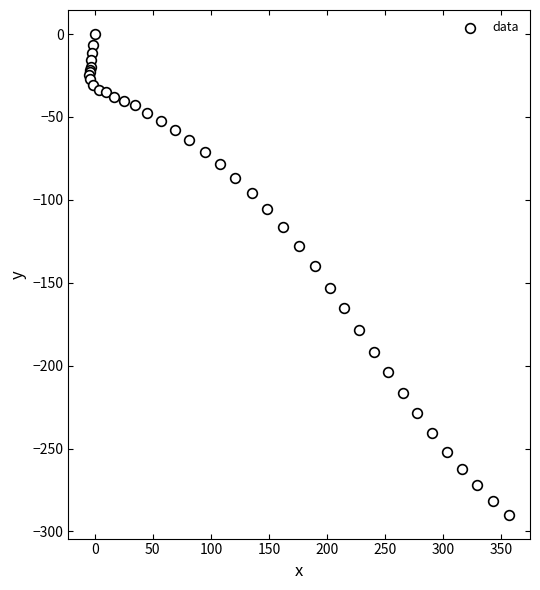

What Y value in the scatter plot is closest to -144?

-140.2